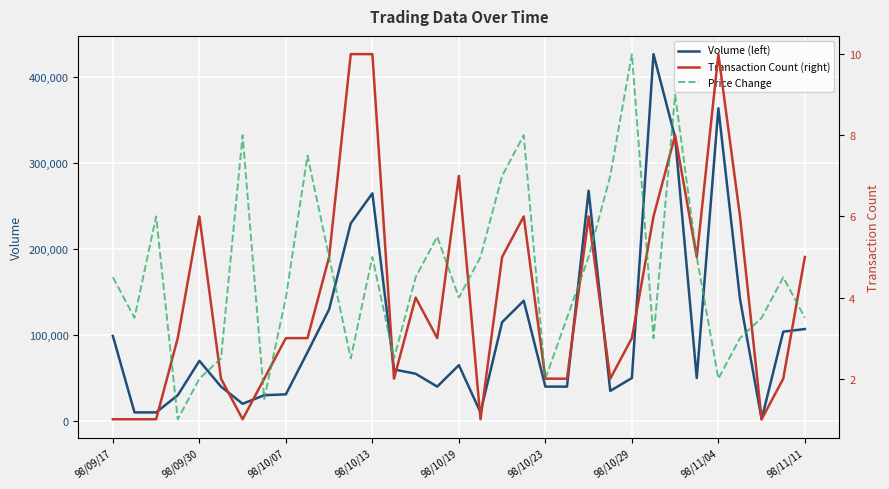

At which category does the chart reach its minimum across all series?

98/09/17